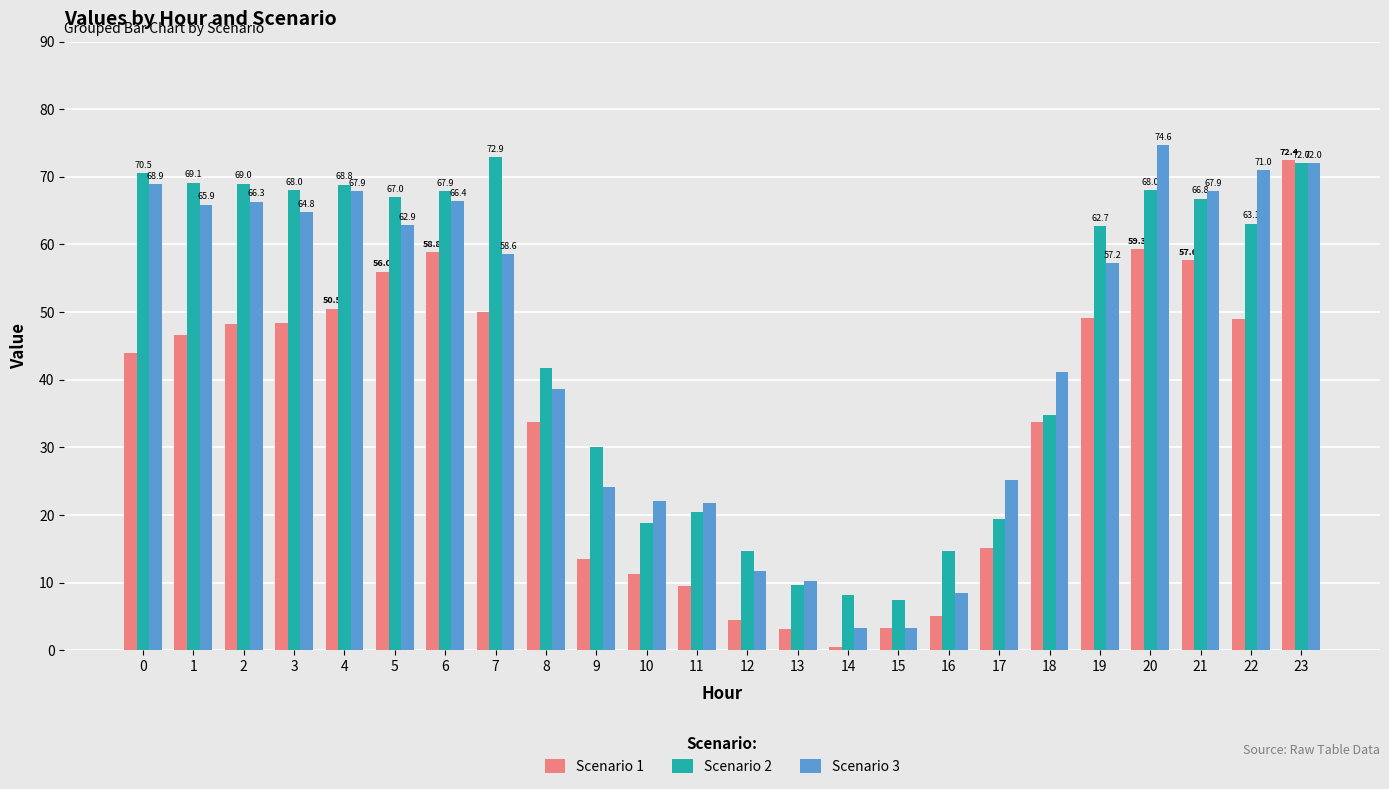

What are all the series names shown in the legend?

Scenario 1, Scenario 2, Scenario 3